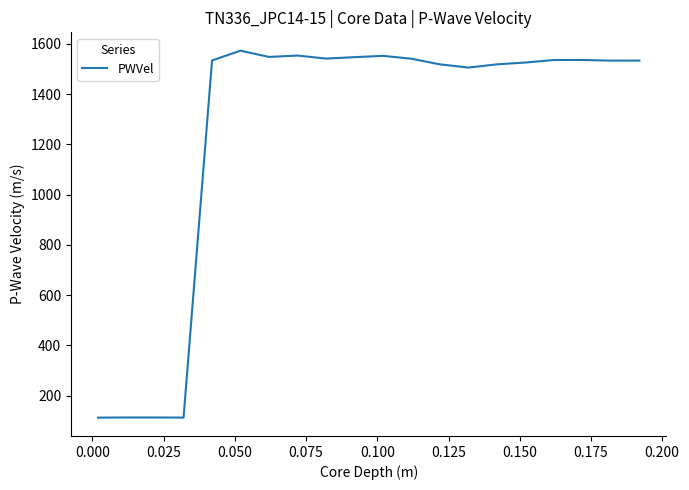

What is the smallest value displayed?

111.9